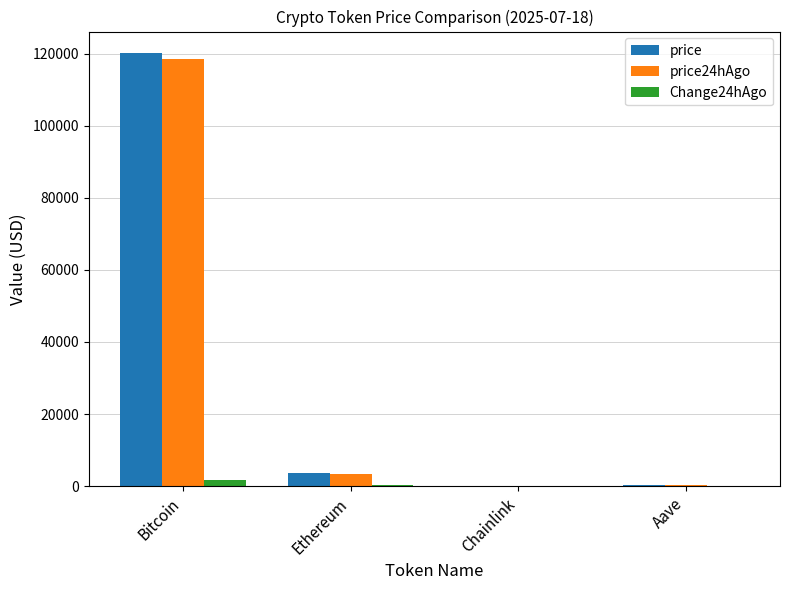

At which category is the sum across all series the highest?

Bitcoin